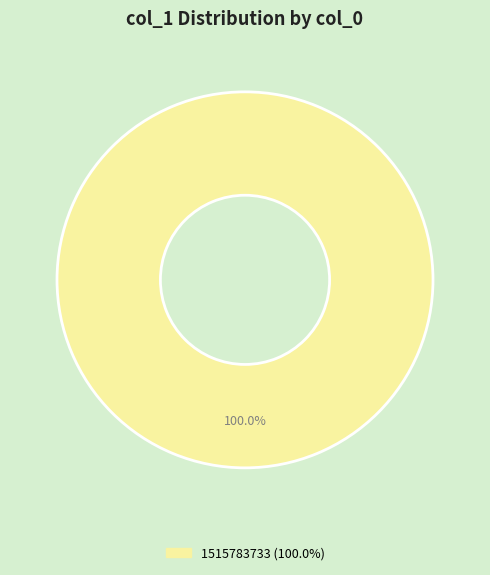

Is there a majority slice in this chart?

Yes